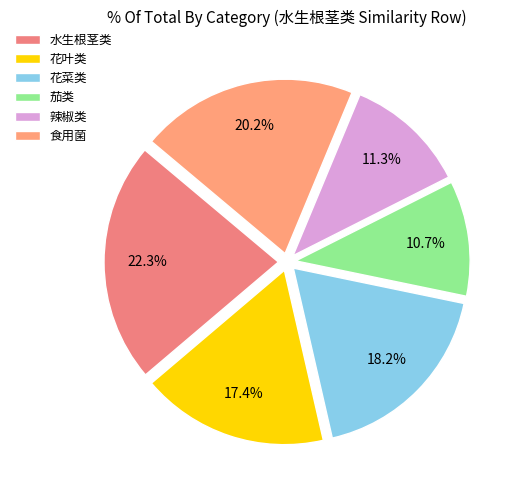

Which slice is the smallest?

茄类